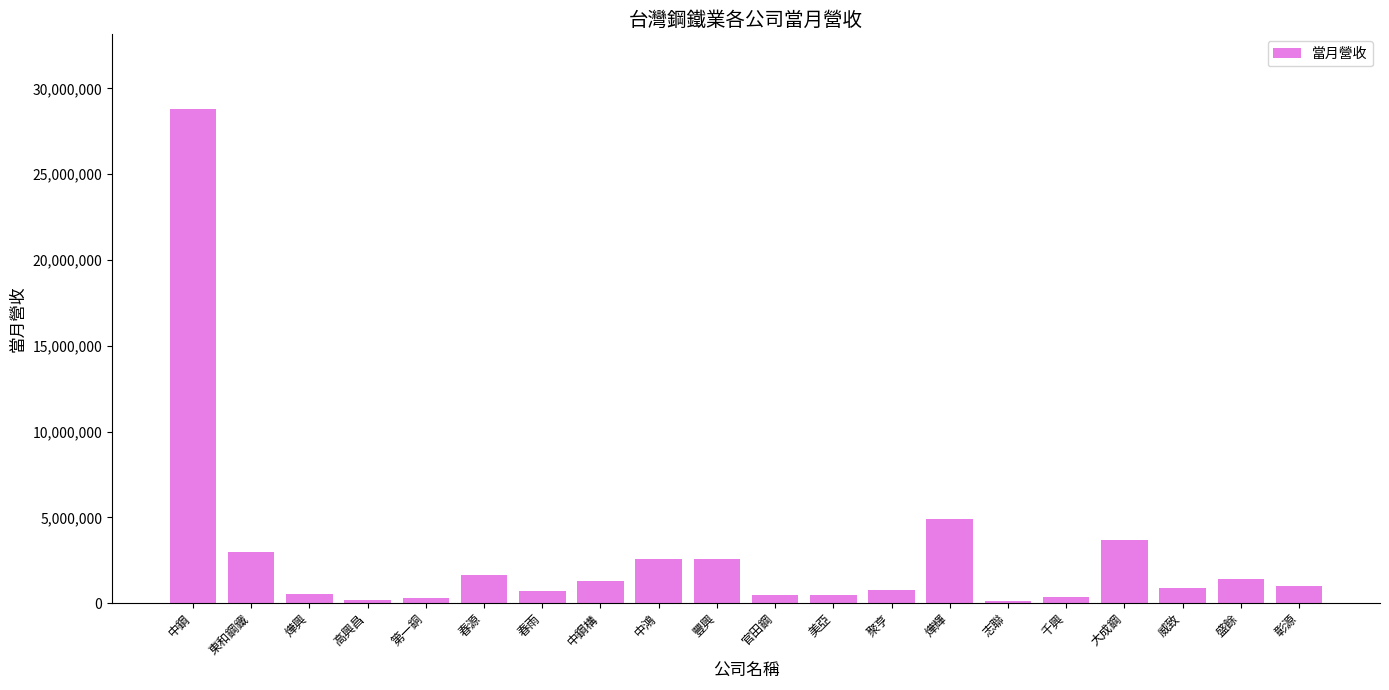

Is it true that the value at 燁輝 is 4934156?

True